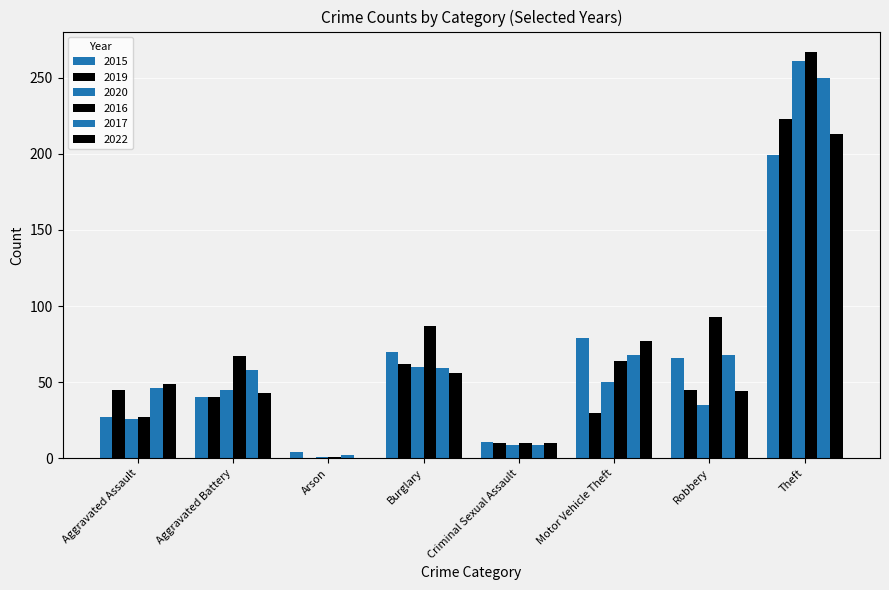

Reading left to right, extract all data points from this chart.

2015: Aggravated Assault=27	Aggravated Battery=40	Arson=4	Burglary=70	Criminal Sexual Assault=11	Motor Vehicle Theft=79	Robbery=66	Theft=199
2019: Aggravated Assault=45	Aggravated Battery=40	Arson=0	Burglary=62	Criminal Sexual Assault=10	Motor Vehicle Theft=30	Robbery=45	Theft=223
2020: Aggravated Assault=26	Aggravated Battery=45	Arson=1	Burglary=60	Criminal Sexual Assault=9	Motor Vehicle Theft=50	Robbery=35	Theft=261
2016: Aggravated Assault=27	Aggravated Battery=67	Arson=1	Burglary=87	Criminal Sexual Assault=10	Motor Vehicle Theft=64	Robbery=93	Theft=267
2017: Aggravated Assault=46	Aggravated Battery=58	Arson=2	Burglary=59	Criminal Sexual Assault=9	Motor Vehicle Theft=68	Robbery=68	Theft=250
2022: Aggravated Assault=49	Aggravated Battery=43	Arson=0	Burglary=56	Criminal Sexual Assault=10	Motor Vehicle Theft=77	Robbery=44	Theft=213